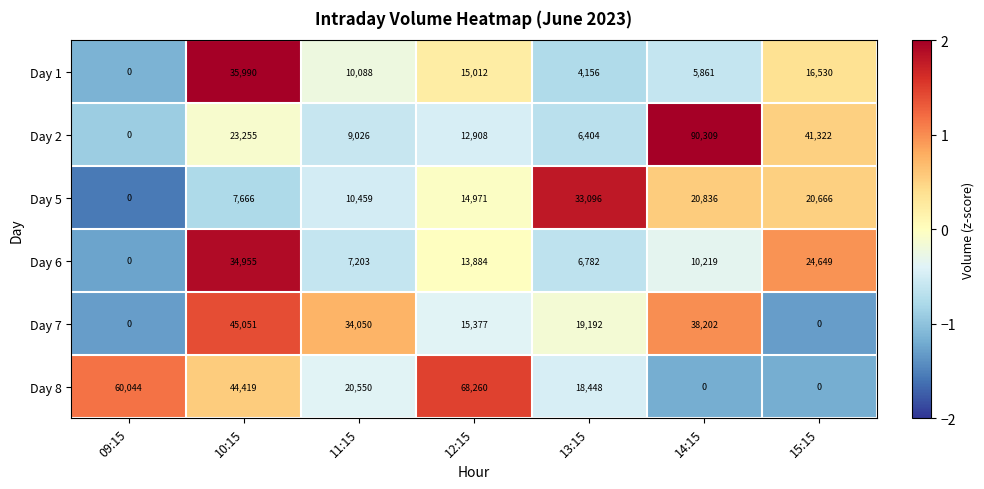

List the series in order of their peak value, highest first.

Day 2, Day 8, Day 7, Day 1, Day 6, Day 5